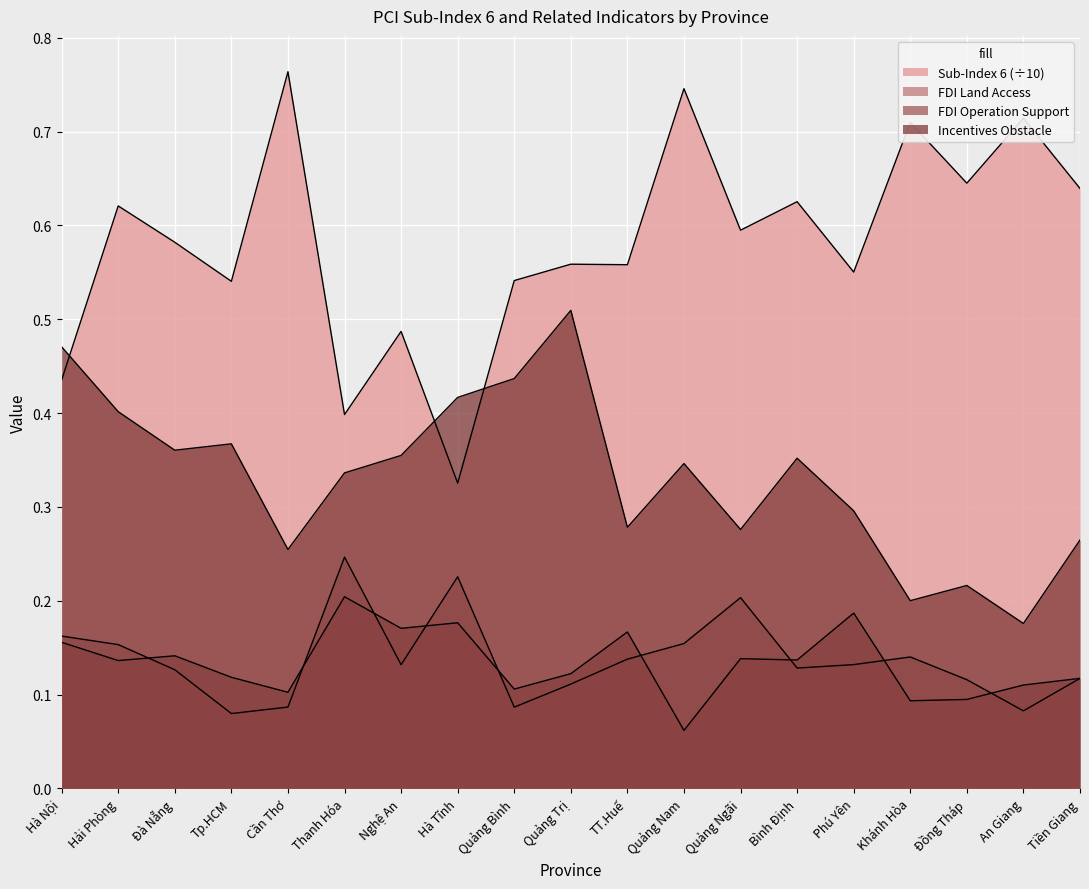

Which series has the largest range (max minus min)?

Sub-Index 6